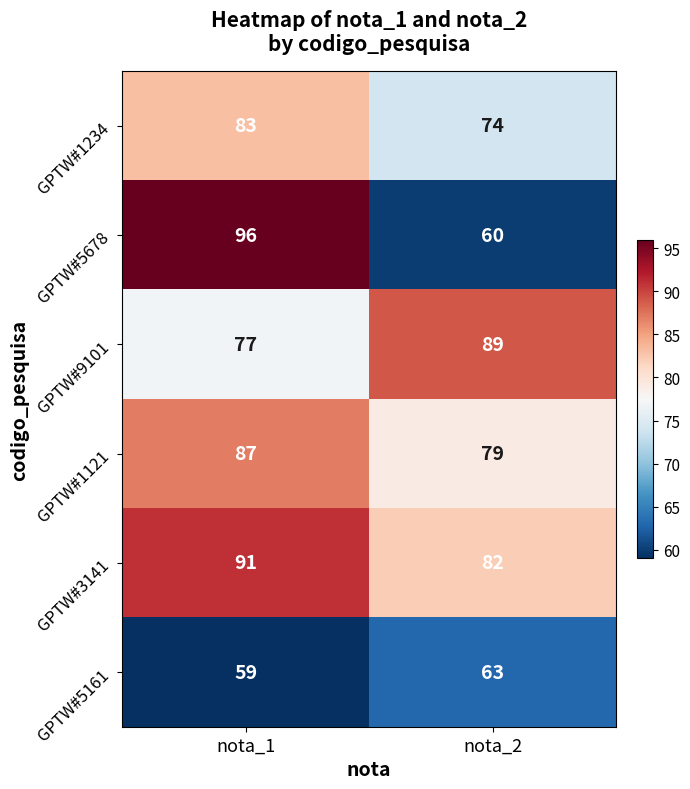

What is the difference between the highest and lowest values at nota_2?

29